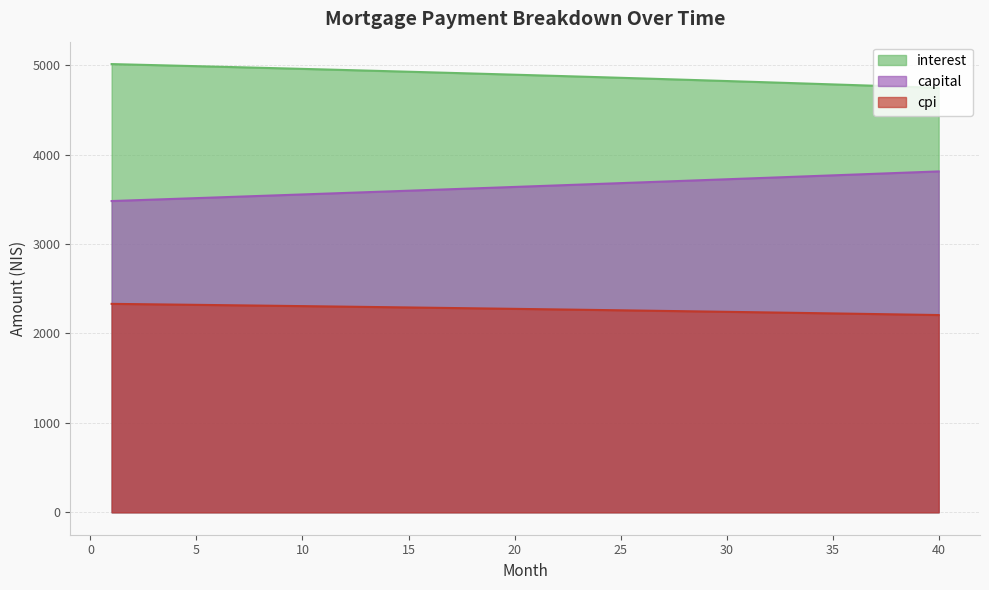

Reading left to right, list all the values displayed in this chart.

interest: 1=5011.7	2=5005.9	3=5000.1	4=4994.3	5=4988.4	6=4982.4	7=4976.4	8=4970.3	9=4964.1	10=4958.0	11=4951.7	12=4945.4	13=4939.1	14=4932.6	15=4926.2	16=4919.7	17=4913.1	18=4906.4	19=4899.7	20=4893.0	21=4886.2	22=4879.3	23=4872.4	24=4865.4	25=4858.3	26=4851.2	27=4844.0	28=4836.8	29=4829.5	30=4822.2	31=4814.8	32=4807.3	33=4799.8	34=4792.2	35=4784.5	36=4776.8	37=4769.0	38=4761.2	39=4753.3	40=4745.3
capital: 1=3480.3	2=3488.4	3=3496.6	4=3504.7	5=3512.9	6=3521.1	7=3529.3	8=3537.6	9=3545.8	10=3554.1	11=3562.4	12=3570.7	13=3579.0	14=3587.4	15=3595.8	16=3604.2	17=3612.6	18=3621.0	19=3629.4	20=3637.9	21=3646.4	22=3654.9	23=3663.4	24=3672.0	25=3680.5	26=3689.1	27=3697.7	28=3706.4	29=3715.0	30=3723.7	31=3732.4	32=3741.1	33=3749.8	34=3758.6	35=3767.3	36=3776.1	37=3784.9	38=3793.8	39=3802.6	40=3811.5
cpi: 1=2330.7	2=2328.0	3=2325.2	4=2322.5	5=2319.7	6=2316.9	7=2314.1	8=2311.2	9=2308.3	10=2305.4	11=2302.5	12=2299.5	13=2296.6	14=2293.5	15=2290.5	16=2287.4	17=2284.3	18=2281.2	19=2278.1	20=2274.9	21=2271.7	22=2268.5	23=2265.2	24=2261.9	25=2258.6	26=2255.3	27=2251.9	28=2248.5	29=2245.1	30=2241.7	31=2238.2	32=2234.7	33=2231.1	34=2227.6	35=2224.0	36=2220.4	37=2216.7	38=2213.0	39=2209.3	40=2205.6